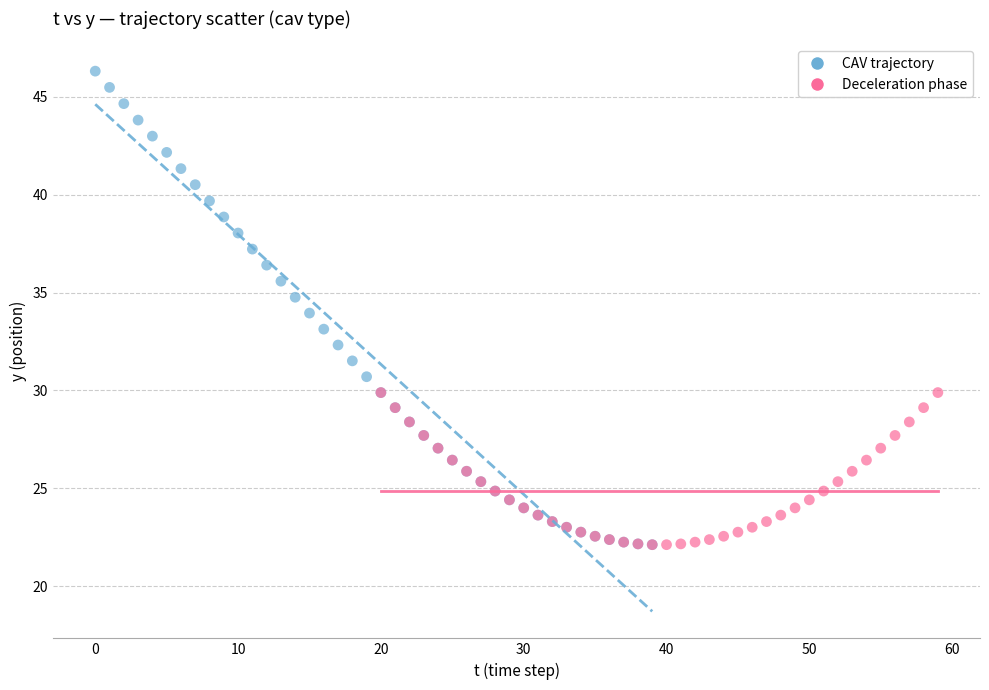

Which series reaches the maximum Y coordinate?

CAV trajectory